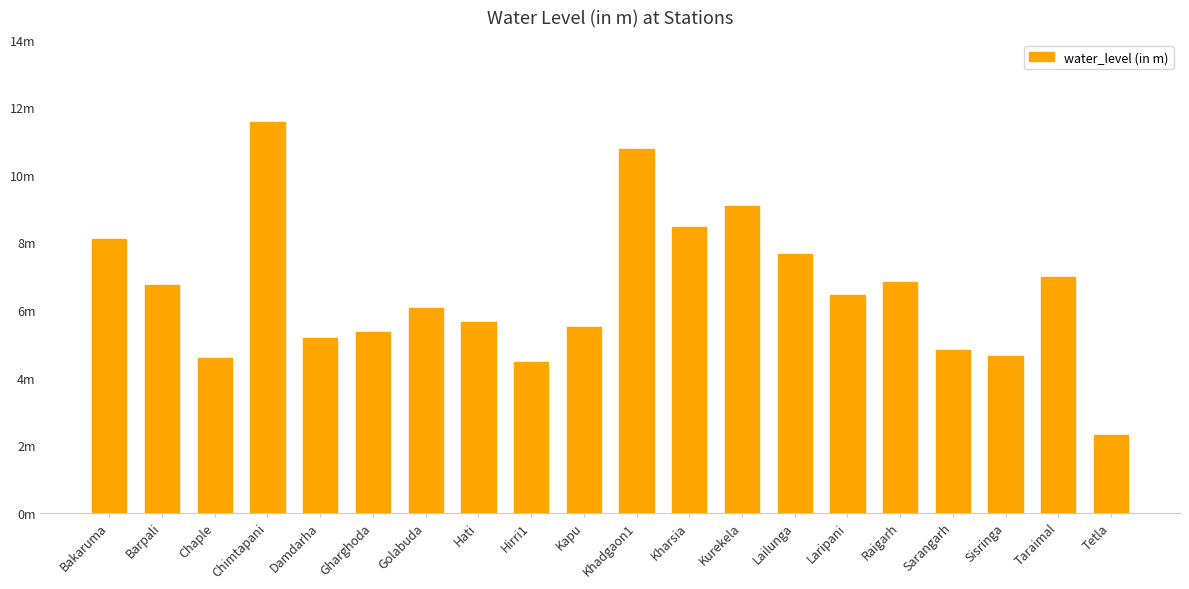

Reading right to left, what are all the values shown in this chart?

Tetla=2.3	Taraimal=7.0	Sisringa=4.6	Sarangarh=4.8	Raigarh=6.8	Laripani=6.5	Lailunga=7.7	Kurekela=9.1	Kharsia=8.4	Khadgaon1=10.8	Kapu=5.5	Hirri1=4.5	Hati=5.6	Golabuda=6.0	Gharghoda=5.3	Damdarha=5.2	Chimtapani=11.6	Chaple=4.6	Barpali=6.7	Bakaruma=8.1